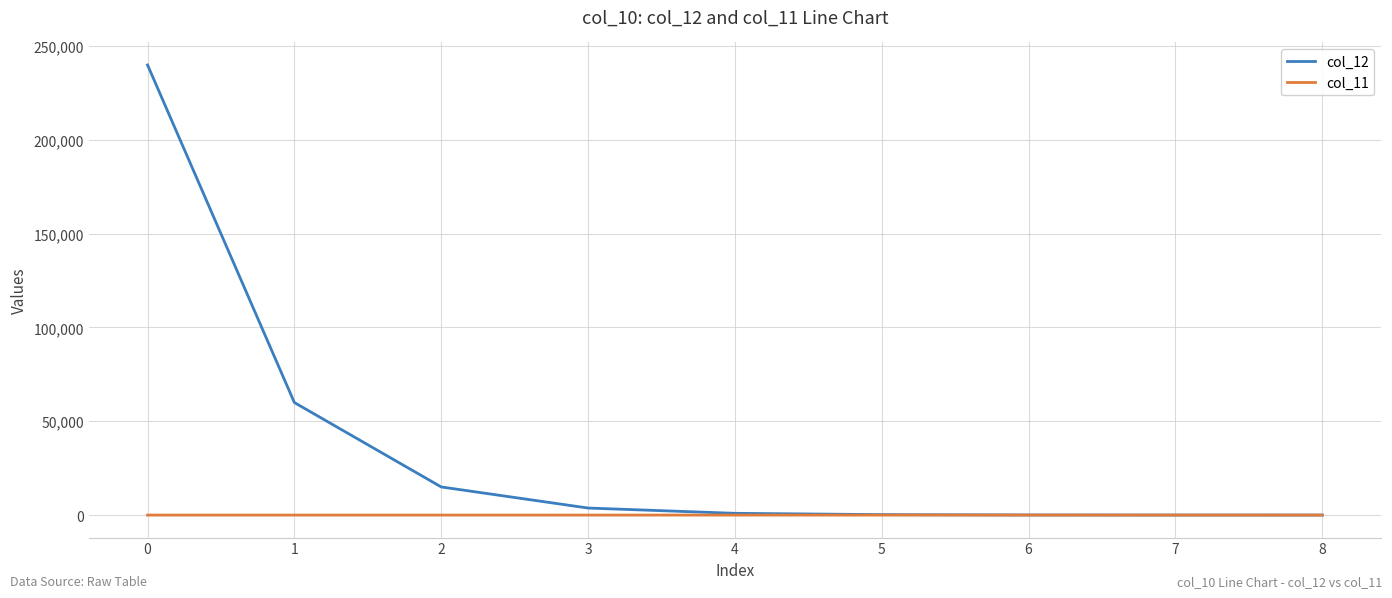

What are all the series names shown in the legend?

col_12, col_11